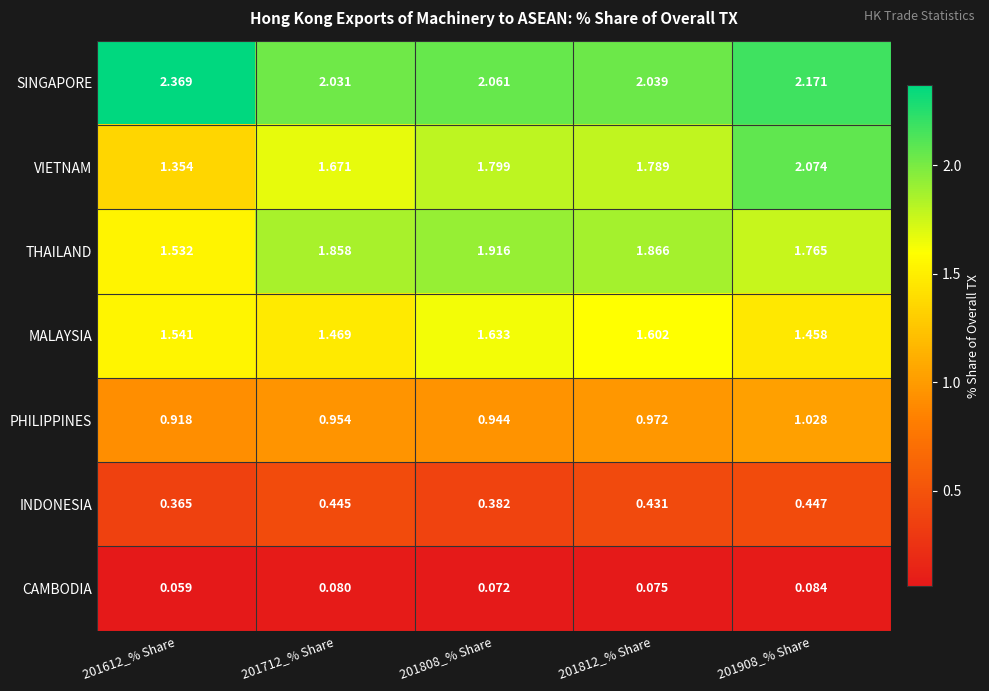

Rank the series at 201808_% Share from highest to lowest value.

SINGAPORE, THAILAND, VIETNAM, MALAYSIA, PHILIPPINES, INDONESIA, CAMBODIA